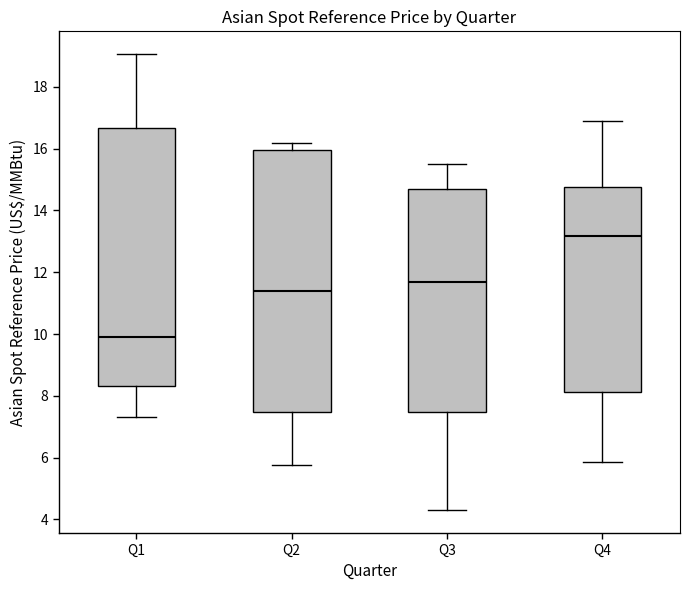

Where is the lower edge of the box for Q2 on the y-axis? The values are not printed on the chart, so give them approximately, as read against the axis.

7.4